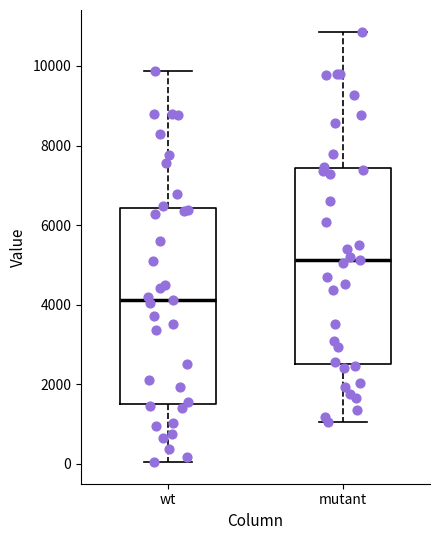

Which box has the highest median line?

mutant